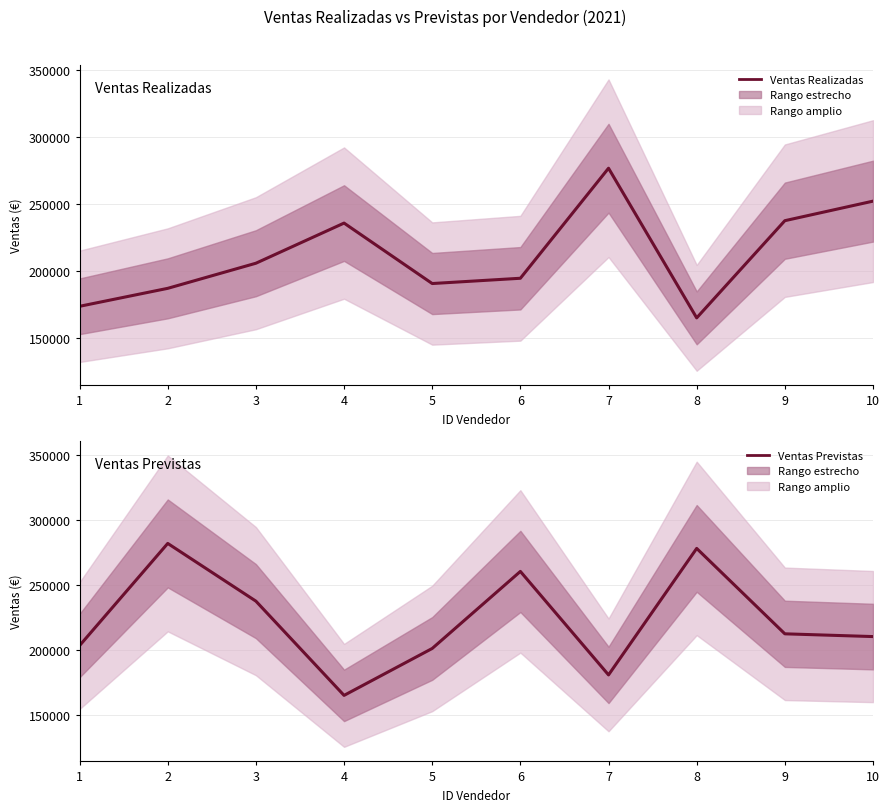

What is the total value across all series at 5?

391551